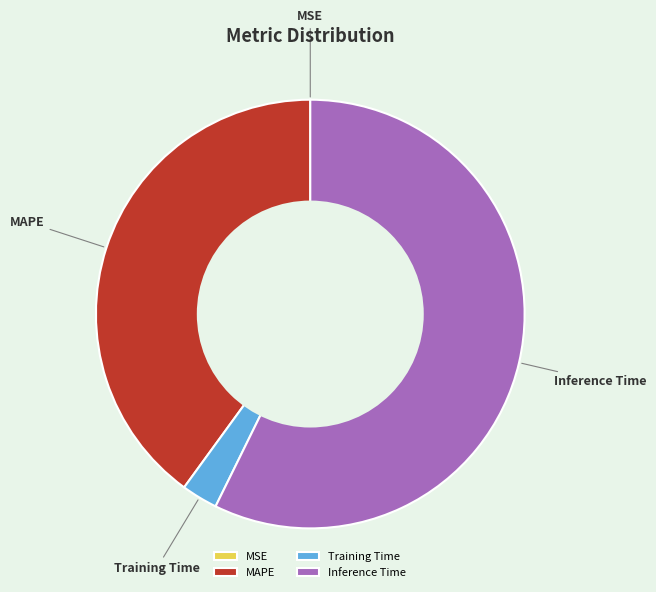

Which has a higher value, Inference Time or MAPE?

Inference Time